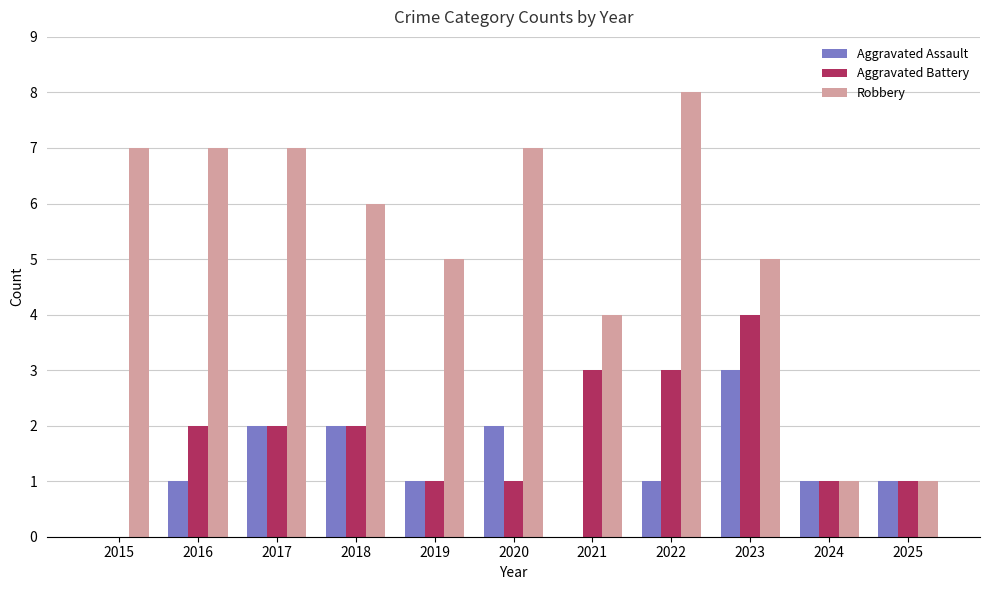

Is the value of Aggravated Assault at 2015 greater than the value of Robbery at 2015?

No